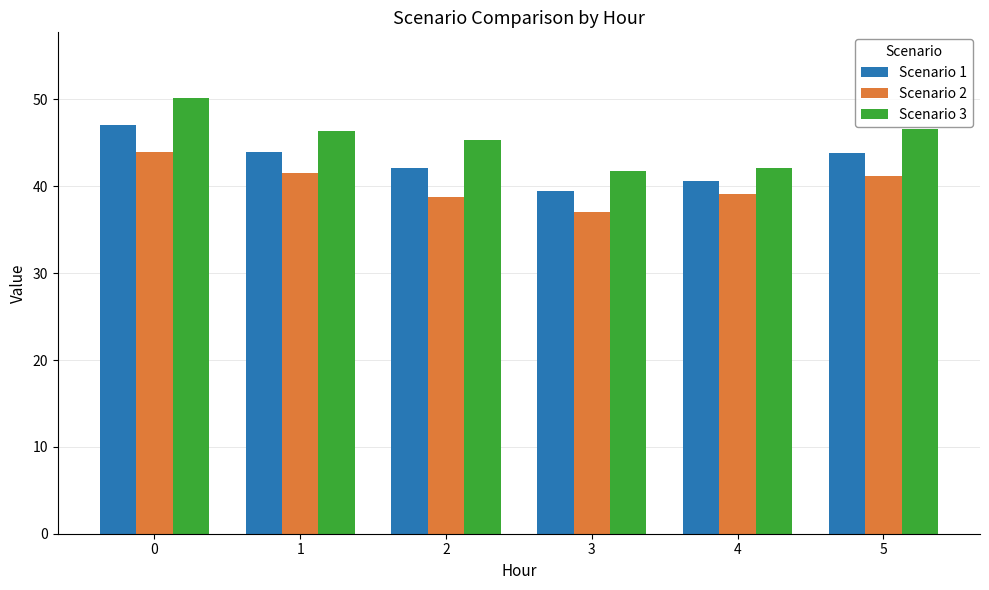

Which series has the widest spread of values?

Scenario 3